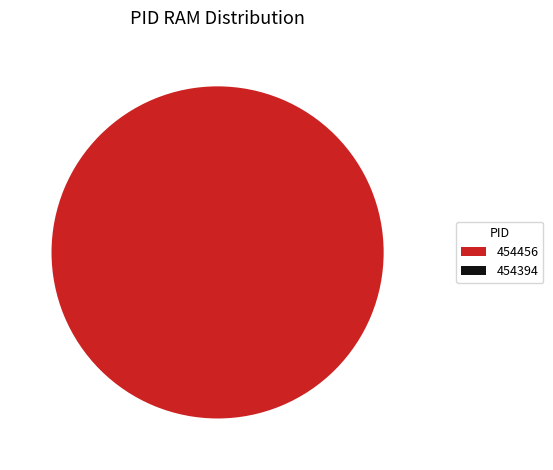

What is the largest slice in the pie chart?

454456